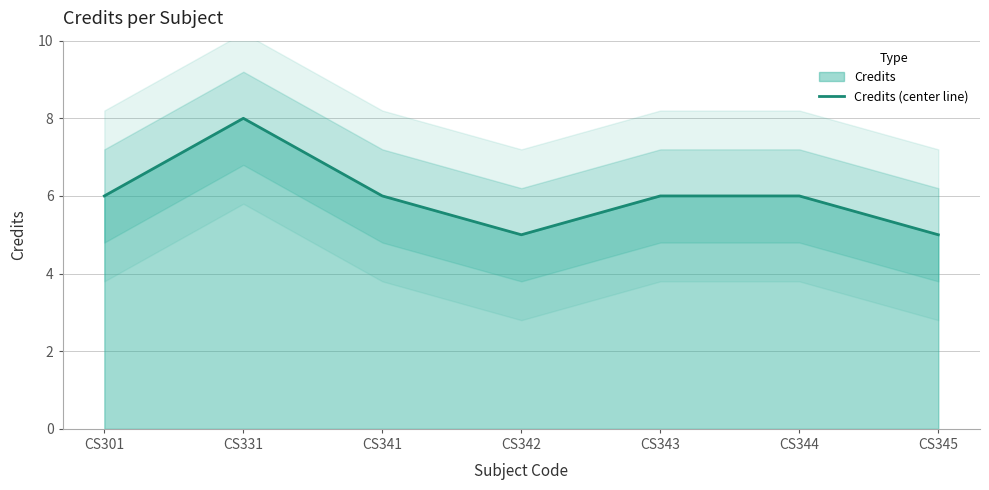

What is the smallest value displayed?

5